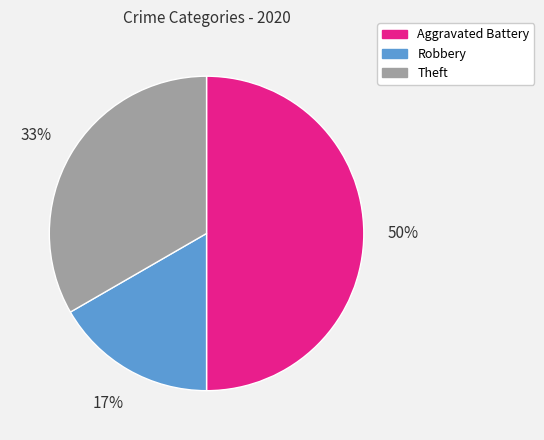

Rank the categories by value from highest to lowest.

Aggravated Battery, Theft, Robbery